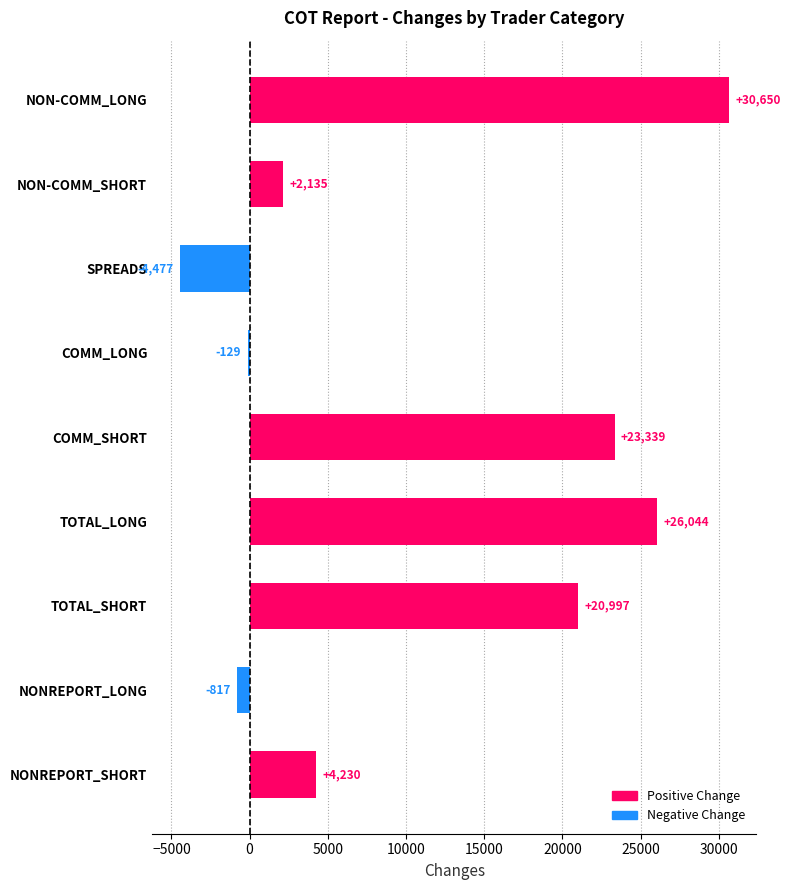

What value does the Positive Change series have at COMM_SHORT, to the nearest 10?

23340